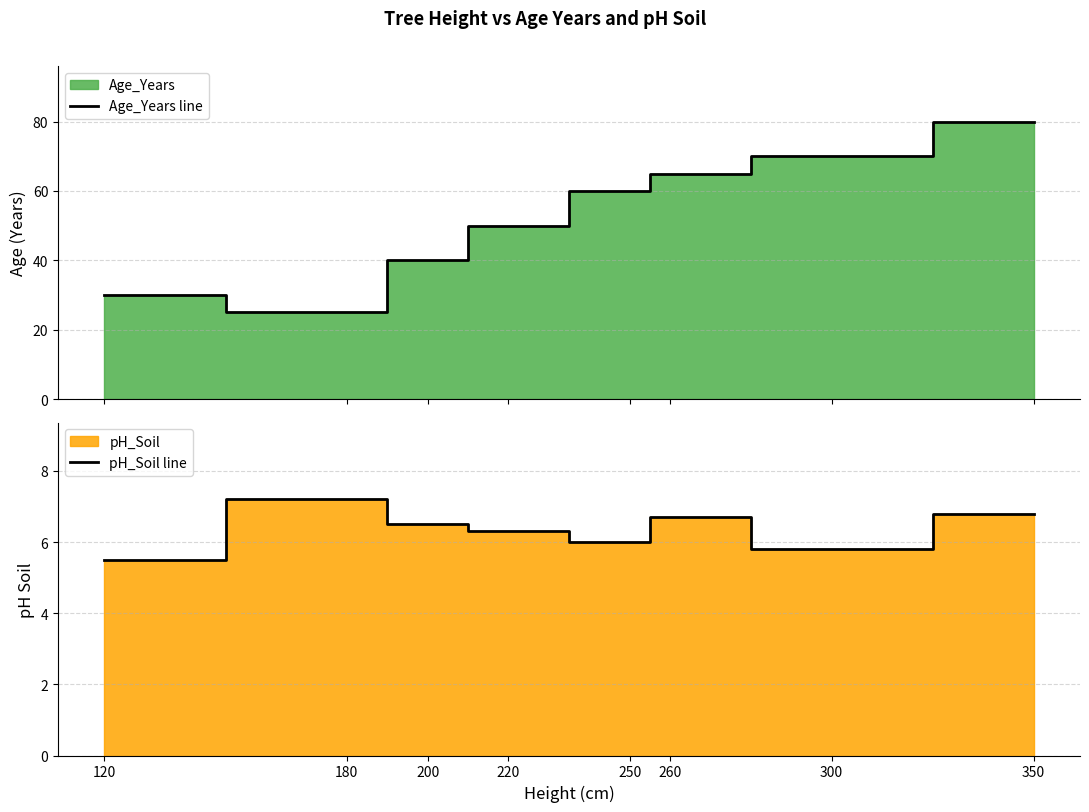

True or false: pH_Soil line has a value of 2.6 at 250.

False